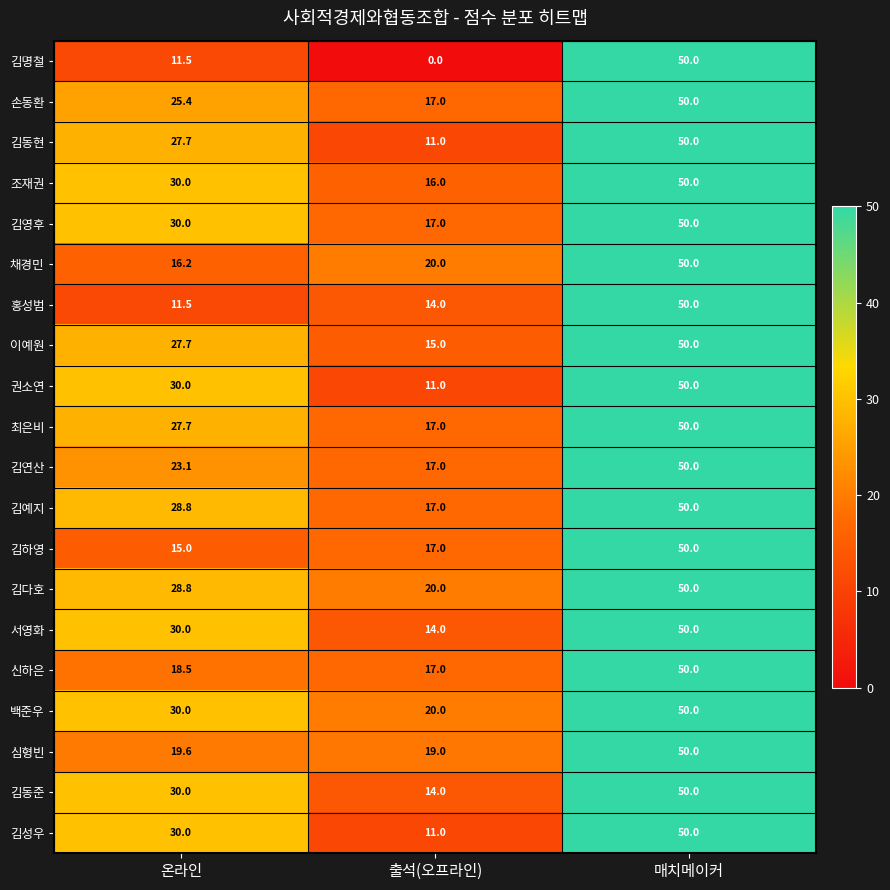

The value of 최은비 at 매치메이커 is 89.2. True or false?

False